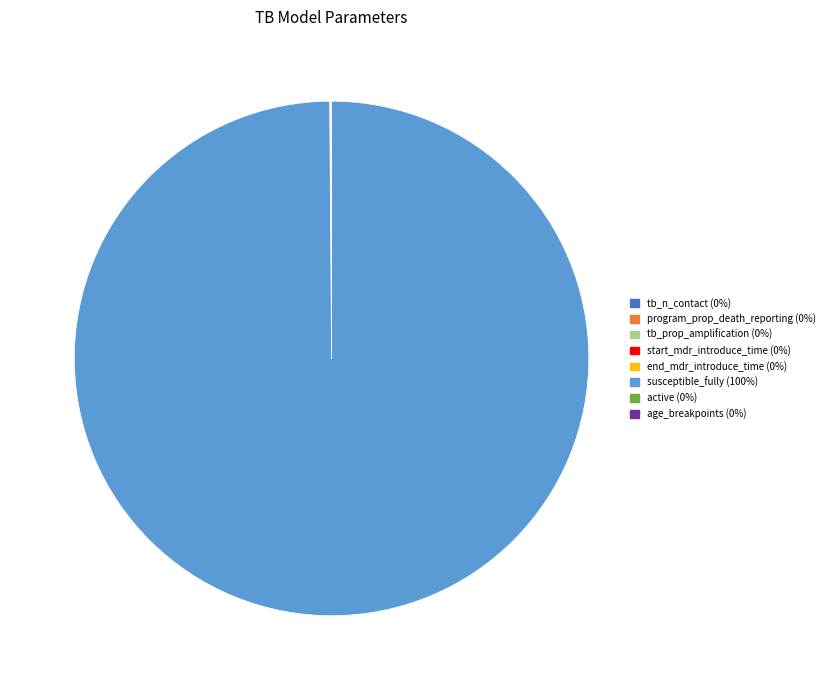

What is the majority slice?

susceptible_fully